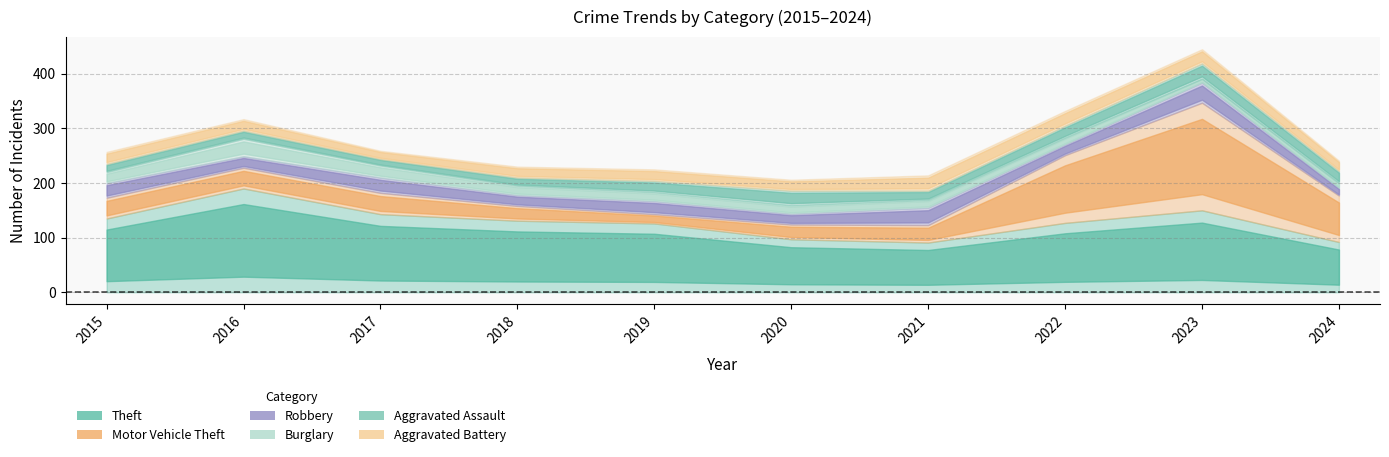

Reading left to right, list all the values displayed in this chart.

Theft: 135	190	143	131	126	97	91	127	150	92
Motor Vehicle Theft: 38	38	39	27	17	27	32	124	197	85
Robbery: 27	21	28	20	24	20	32	20	37	14
Burglary: 20	32	22	17	16	15	14	12	7	9
Aggravated Assault: 15	15	12	15	21	27	17	22	28	22
Aggravated Battery: 22	21	15	20	21	20	28	27	26	19